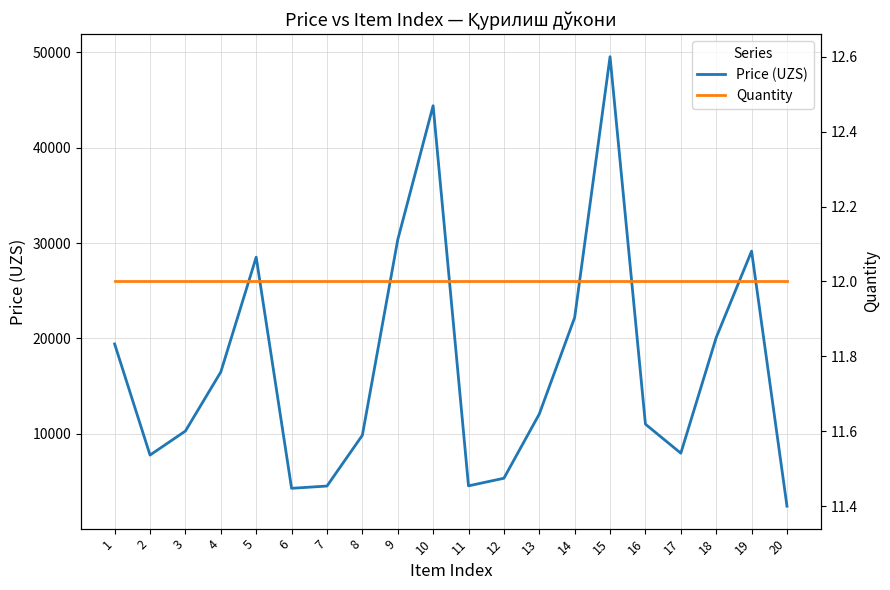

What is the difference between the Price (UZS) values at 3 and 20?

7884.6